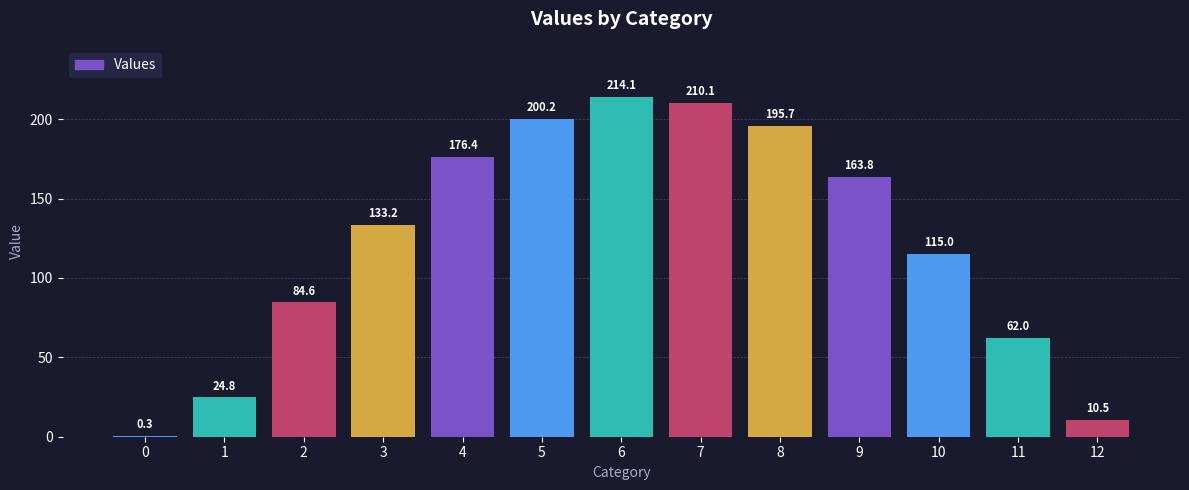

The value at 12 is 10.5. True or false?

True